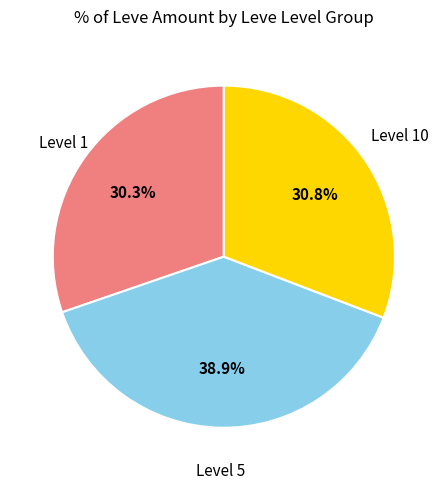

To the nearest percent, what is the difference between the largest and smallest slice percentages?

9%